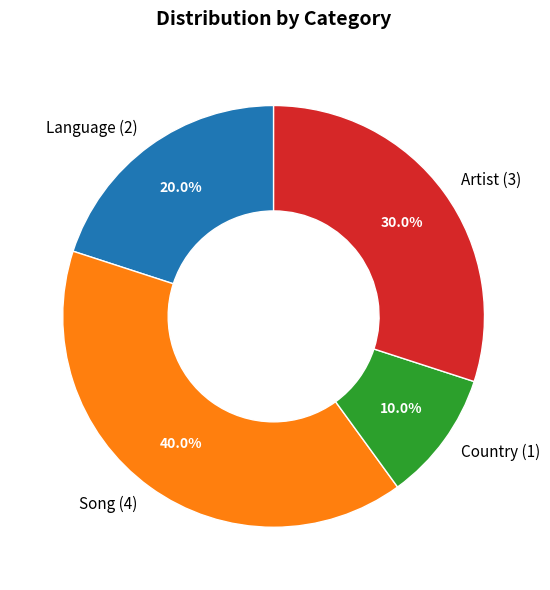

Which category has the smallest portion of the pie?

Country